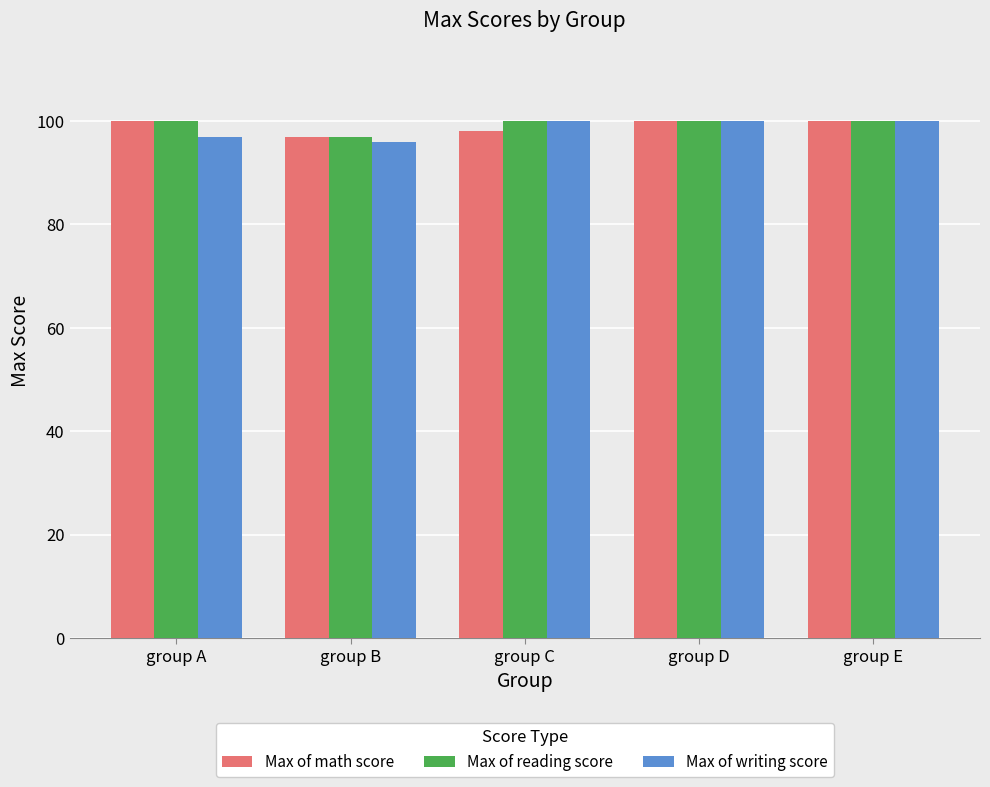

Reading right to left, what are all the values shown in this chart?

Max of math score: group E=100	group D=100	group C=98	group B=97	group A=100
Max of reading score: group E=100	group D=100	group C=100	group B=97	group A=100
Max of writing score: group E=100	group D=100	group C=100	group B=96	group A=97